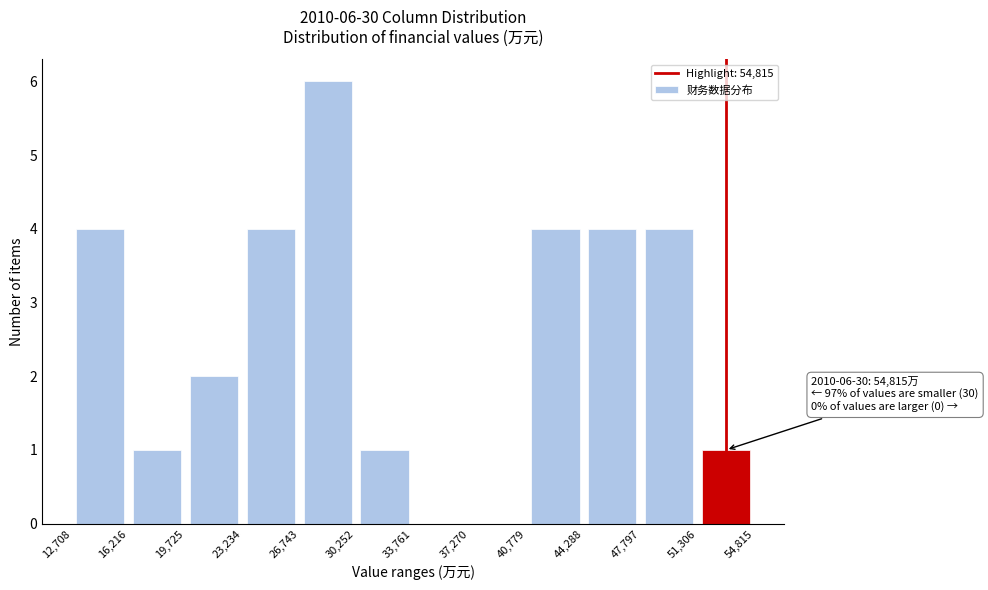

Over which range of the x-axis is the bar tallest?

26,743 to 30,252